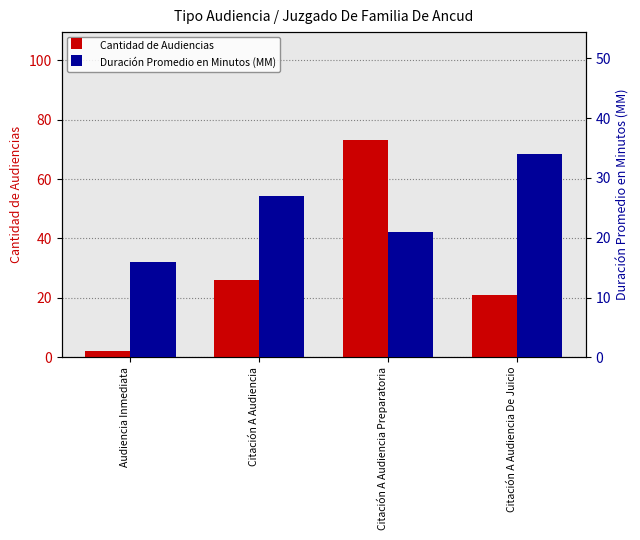

What is the difference between the Cantidad de Audiencias values at Citación A Audiencia De Juicio and Citación A Audiencia Preparatoria?

52